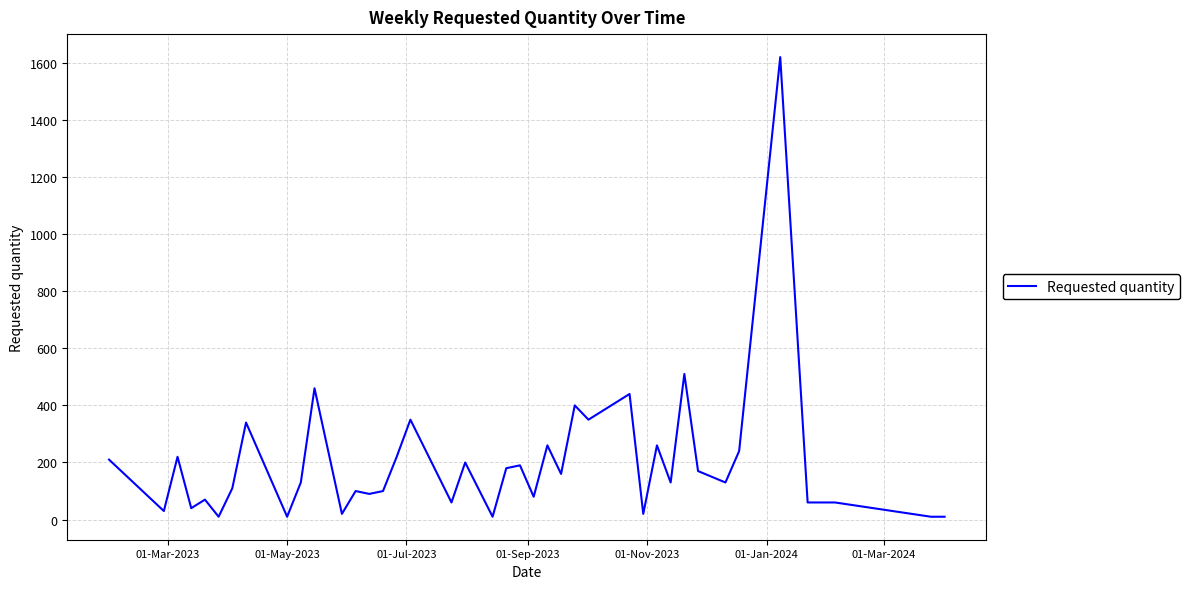

What is the minimum value shown in the chart?

10